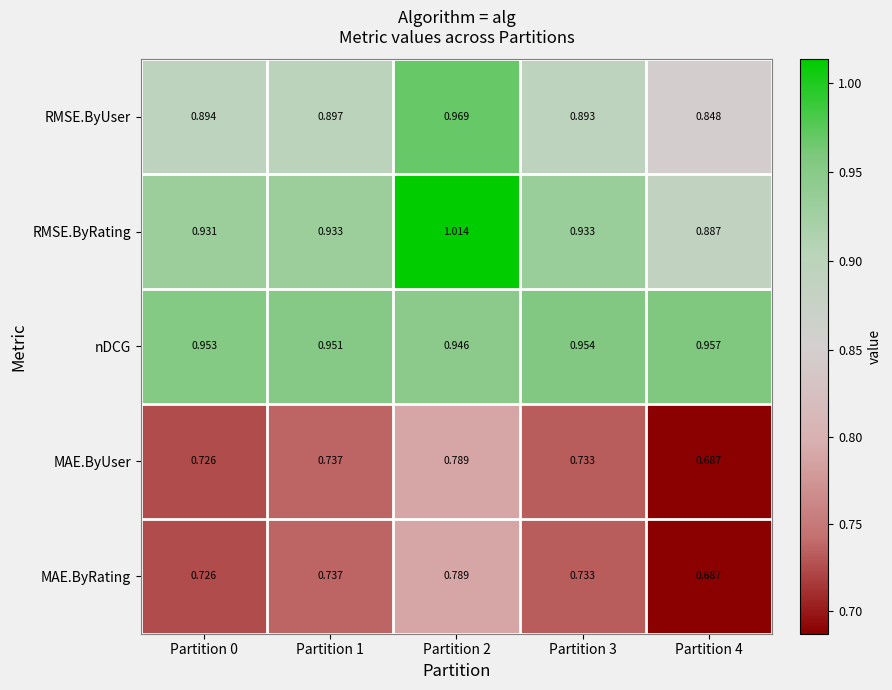

Between Partition 2 and Partition 3, which series saw the biggest shift?

RMSE.ByRating